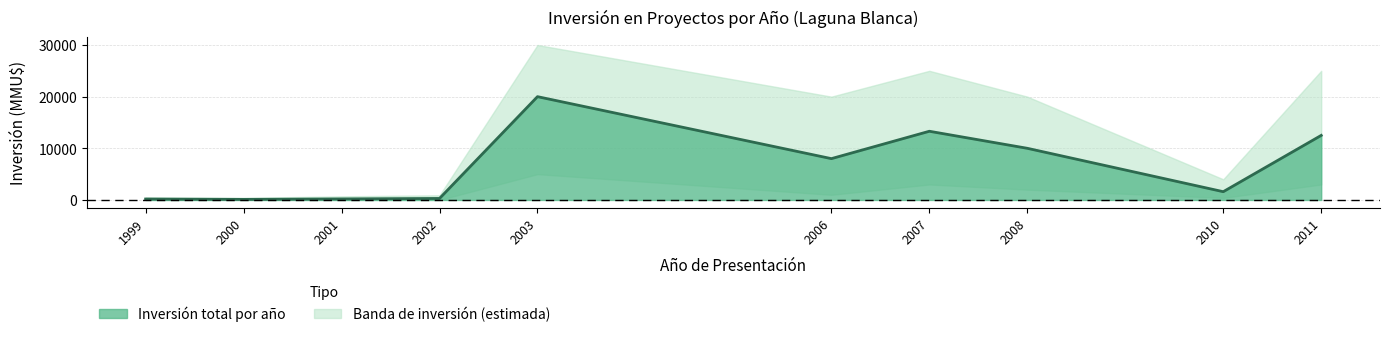

The Inversión acumulada upper series shows 30000 at 4. True or false?

True